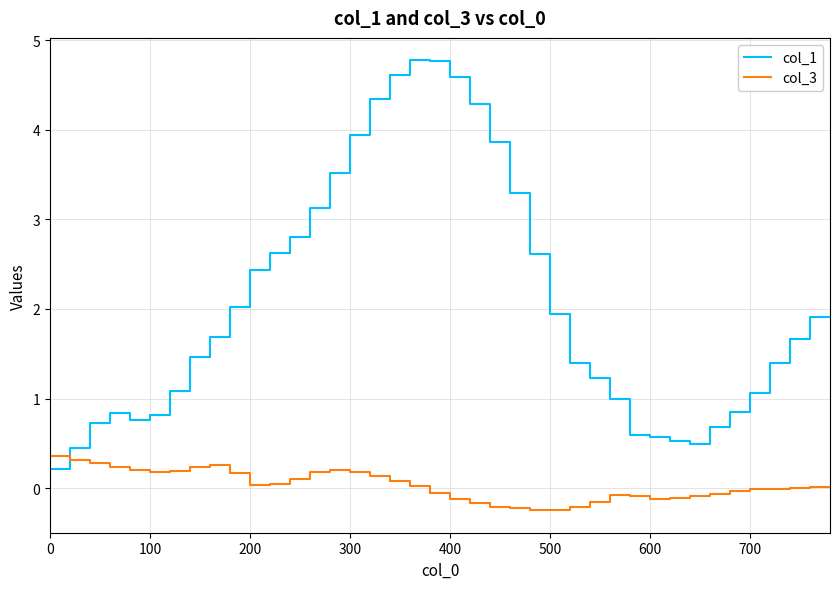

What is the maximum value for col_3?

0.4